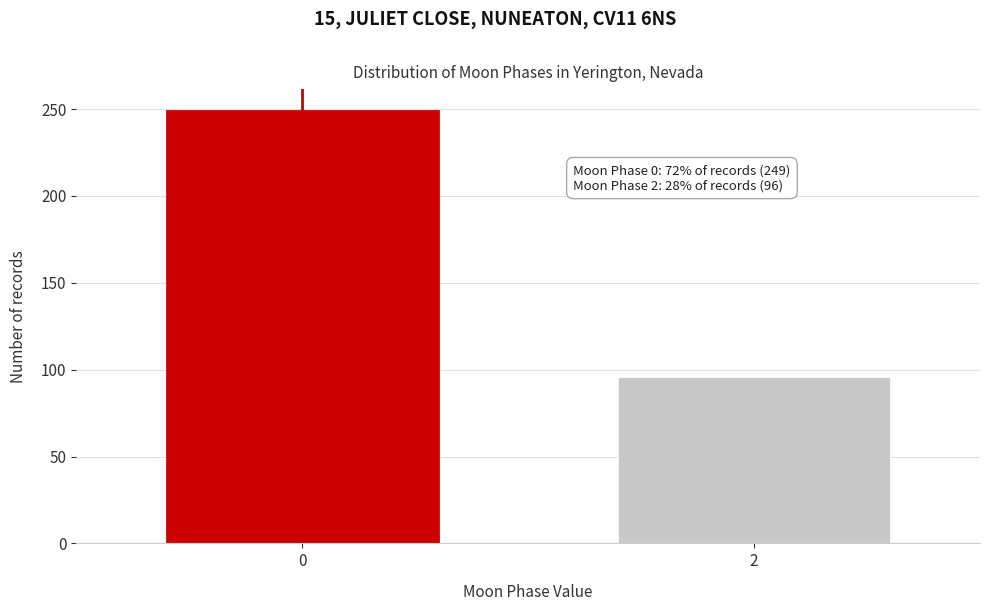

Reading left to right, what are all the values shown in this chart?

0=249	2=96